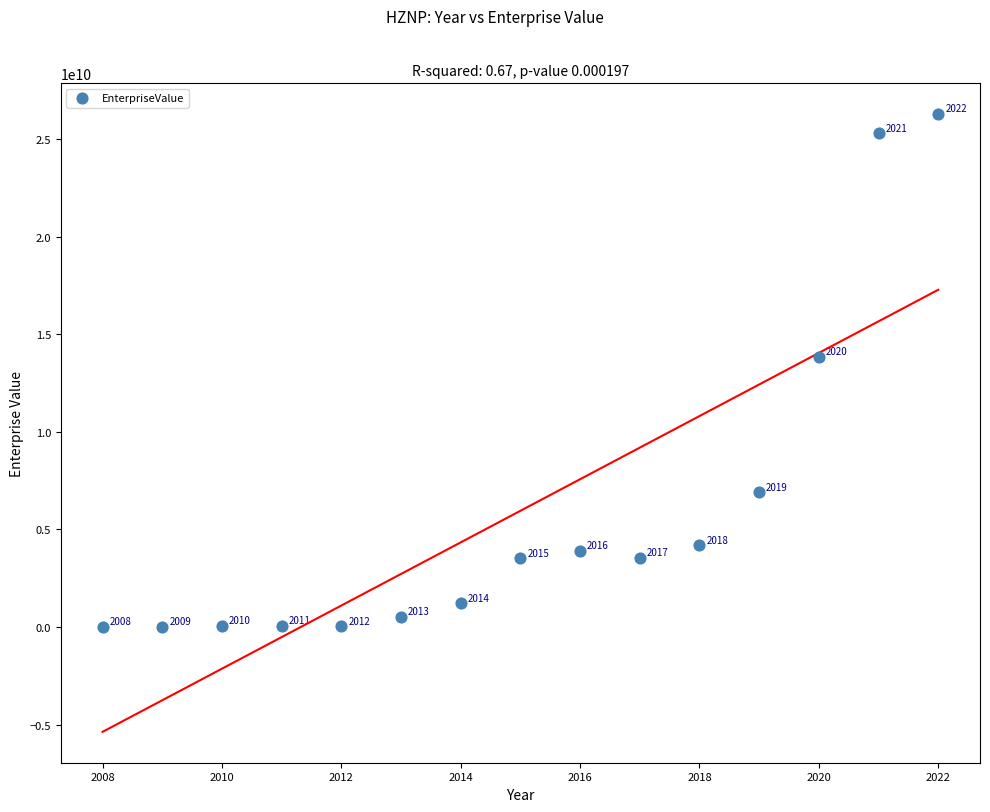

What is the range of X values (max minus min)?

14.0